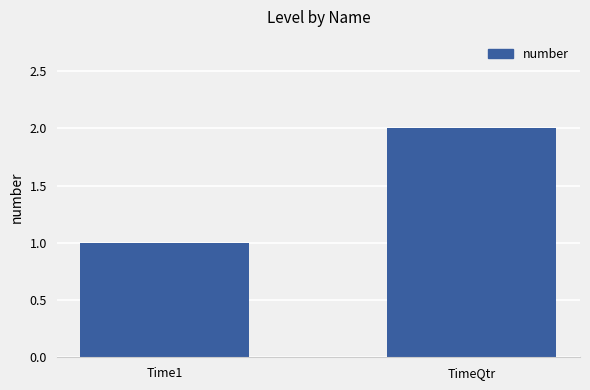

Rank the categories by value from highest to lowest.

TimeQtr, Time1